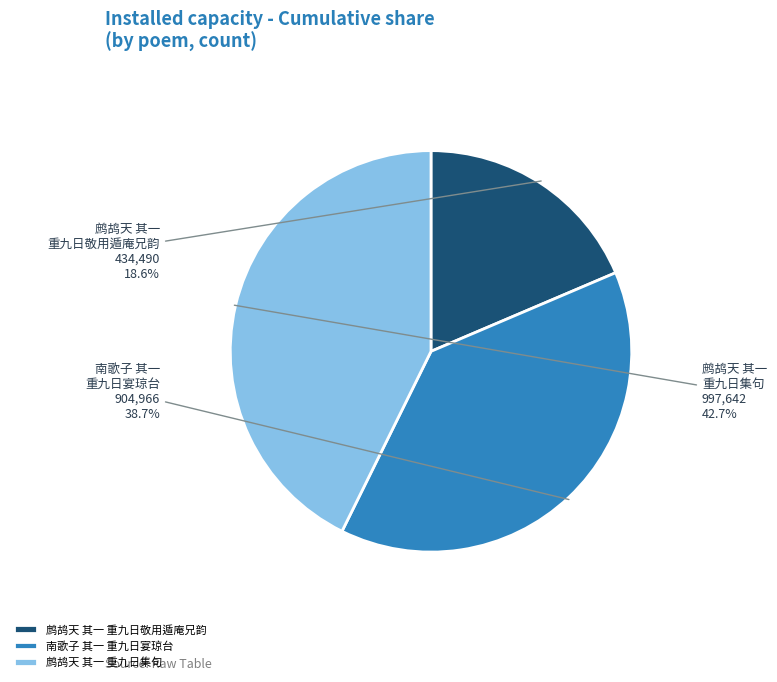

What is the largest slice in the pie chart?

鹧鸪天 其一 重九日集句